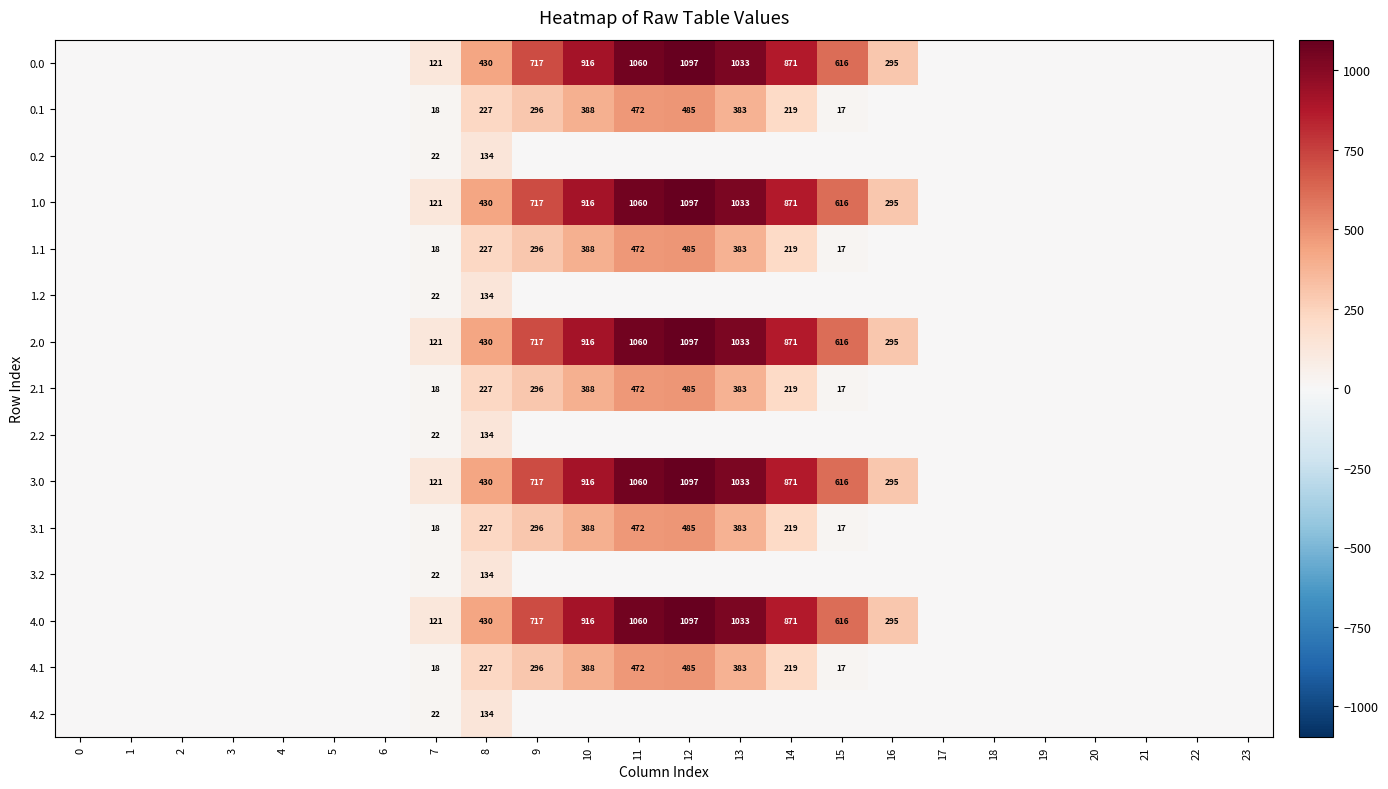

The 0.1 series shows 642 at 13. True or false?

False